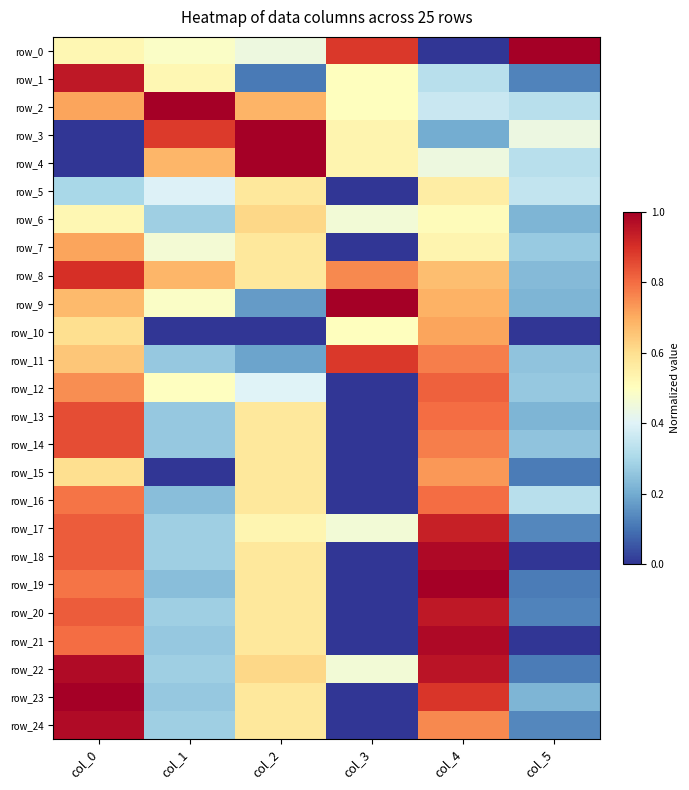

What is the sum of all row_15 values?

2.0